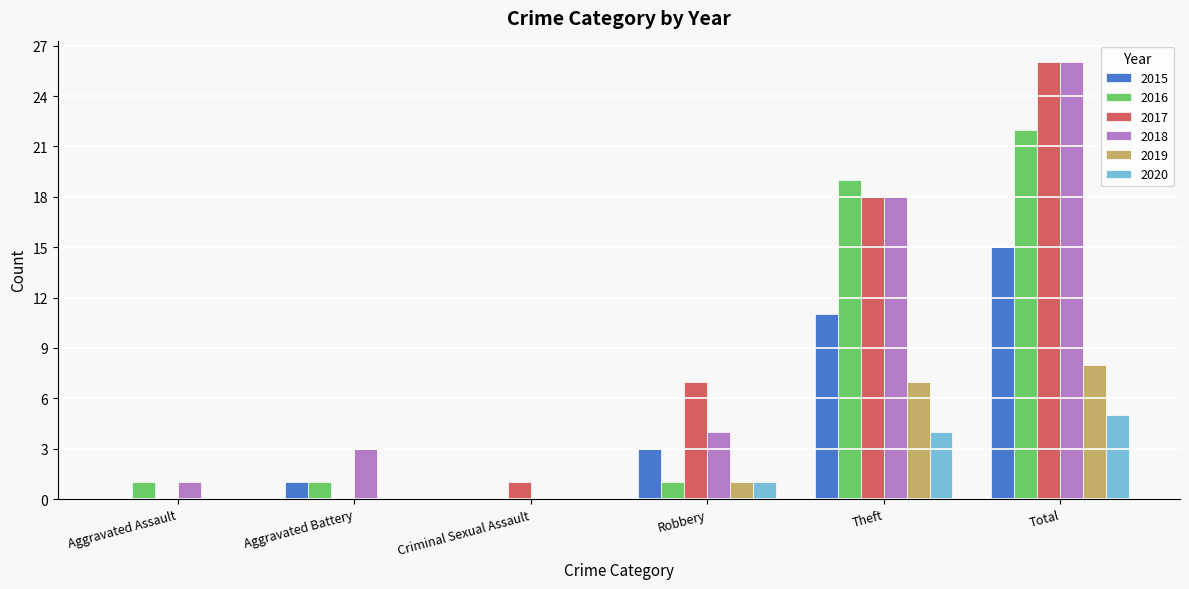

How many positive values does the 2016 series have?

5